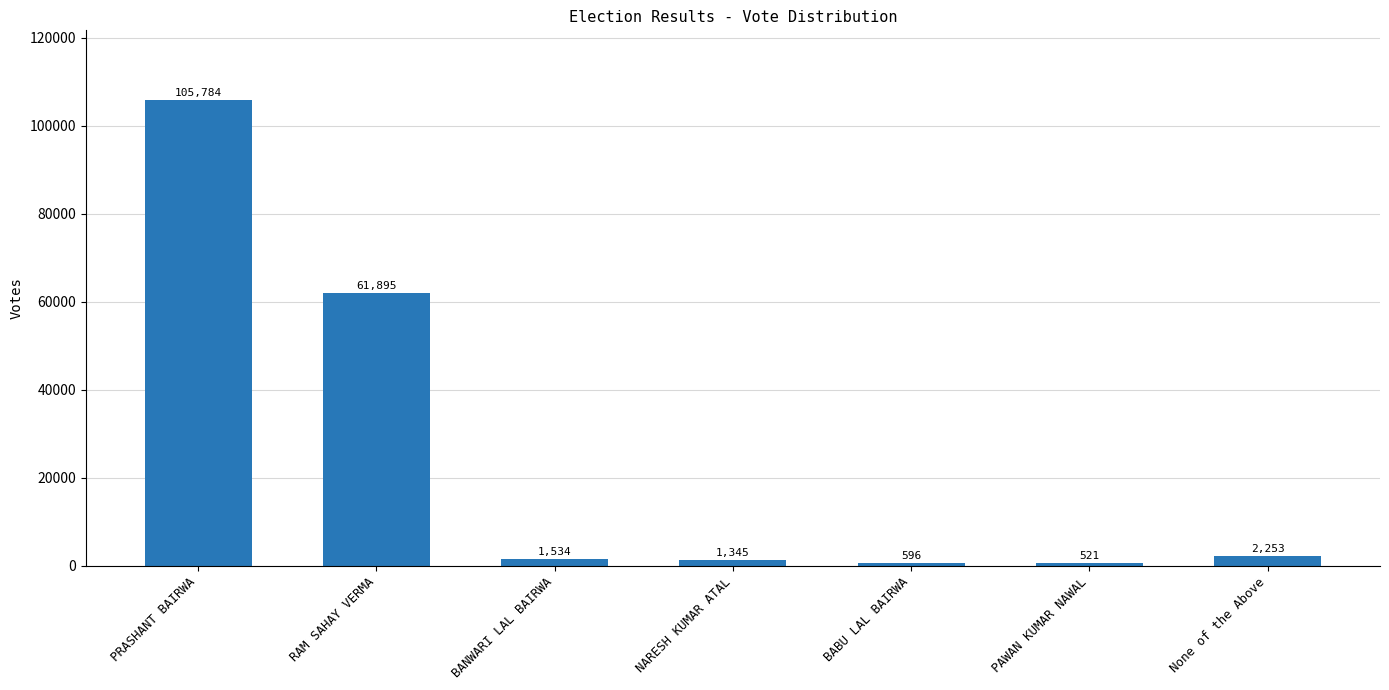

Is it true that the value at None of the Above is 2253?

True